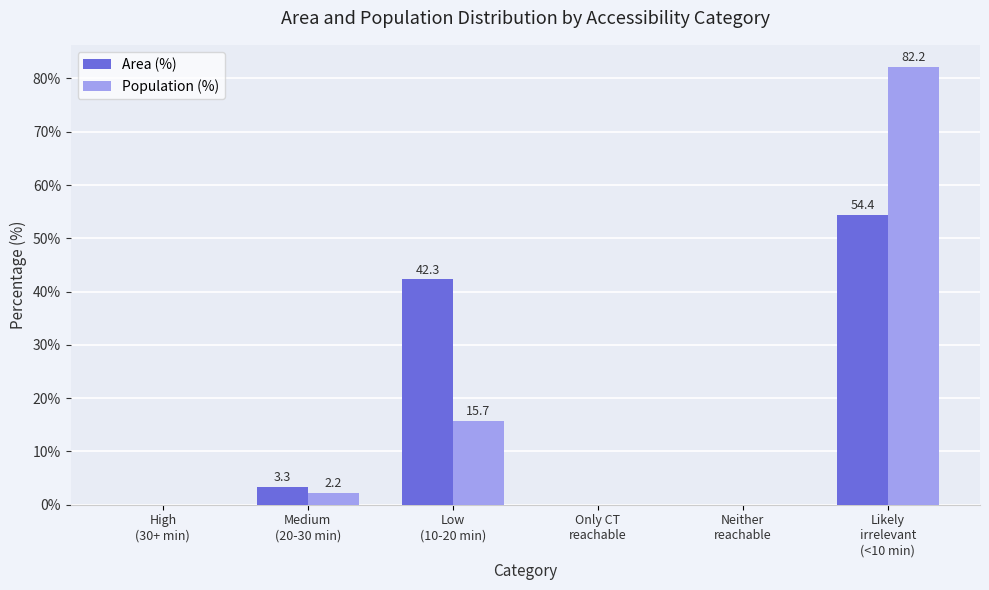

Reading right to left, what are all the values shown in this chart?

Area (%): 54.4	0.0	0.0	42.3	3.3	0.0
Population (%): 82.2	0.0	0.0	15.7	2.2	0.0